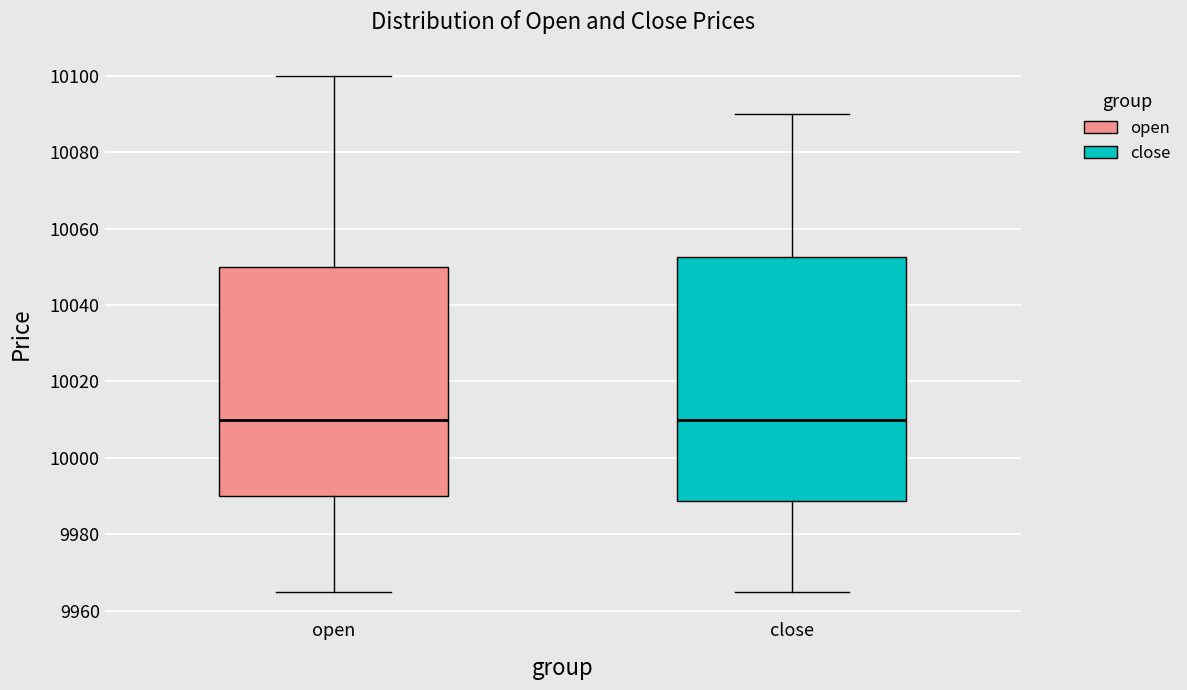

Reading left to right, read every box against the y-axis: the position of its median line, the range the box covers, and the ends of its whiskers. The values are not printed on the chart, so give them approximately, as read against the axis.

open: median 10010, box 9990 to 10050, whiskers 9966 to 10100
close: median 10010, box 9988 to 10052, whiskers 9966 to 10090